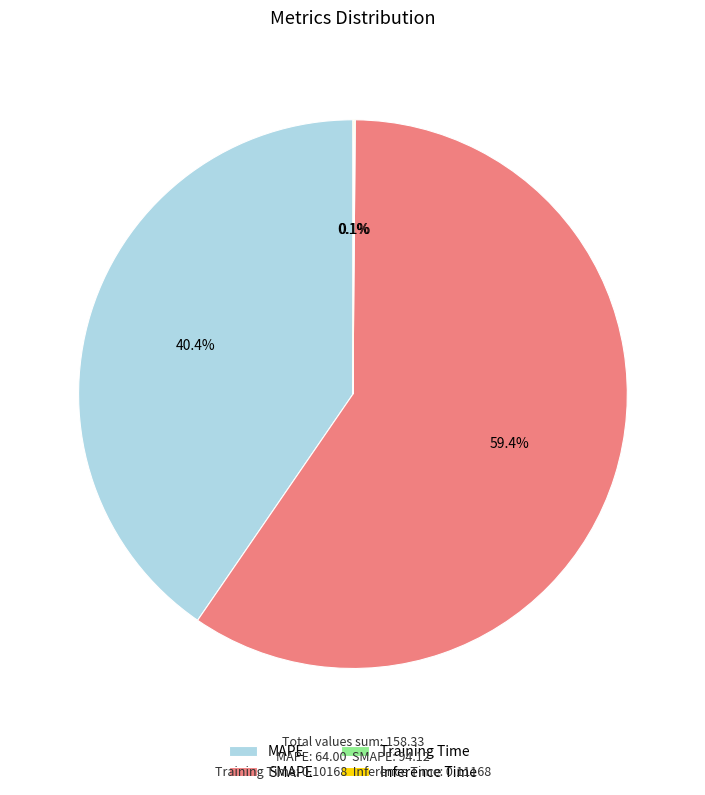

What is the largest slice in the pie chart?

SMAPE